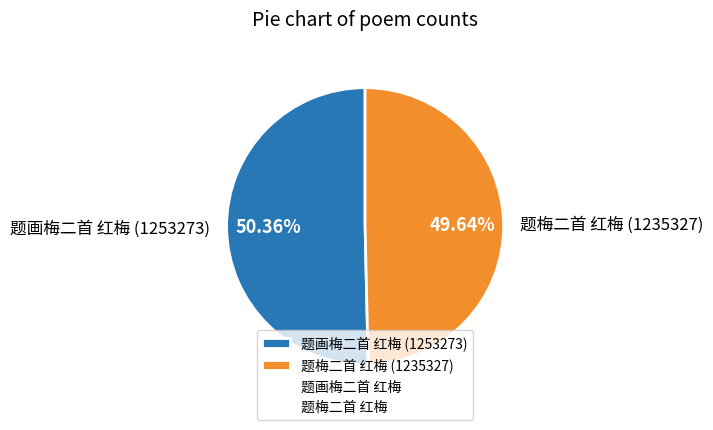

To the nearest percent, what is the average slice percentage?

50%